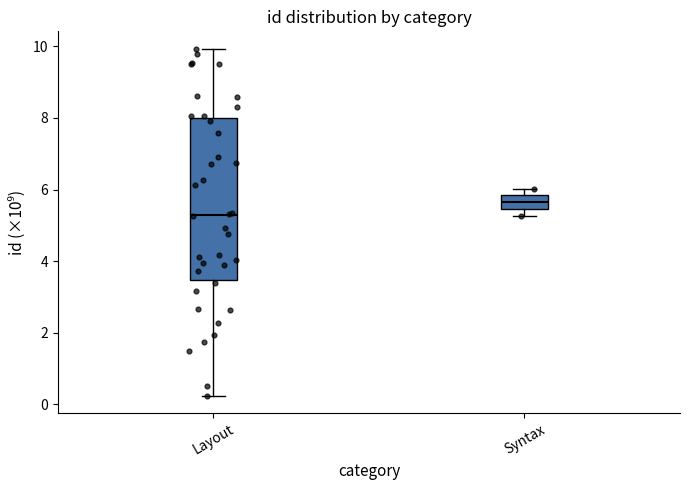

Reading left to right, transcribe this box plot: for each box, give where its median line is, the range the box spans, and where its two whiskers end, as read against the y-axis. The values are not printed on the chart, so give them approximately, as read against the axis.

Layout: median 5.2, box 3.4 to 8.0, whiskers 0.2 to 10.0
Syntax: median 5.6, box 5.4 to 5.8, whiskers 5.2 to 6.0